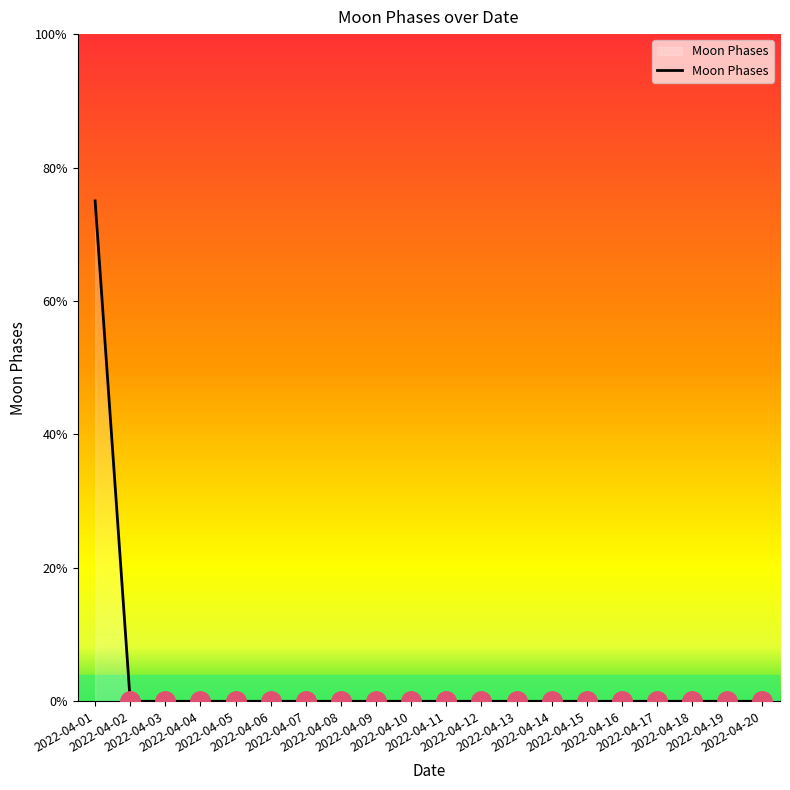

Is this an area chart (filled region under the line)?

Yes